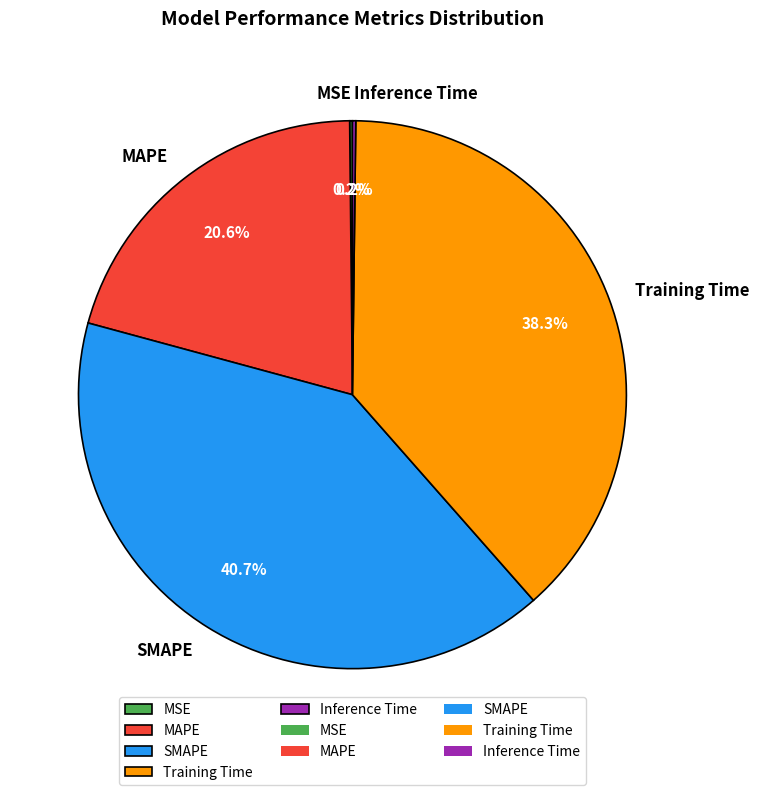

Does MAPE represent more than half of the total?

No